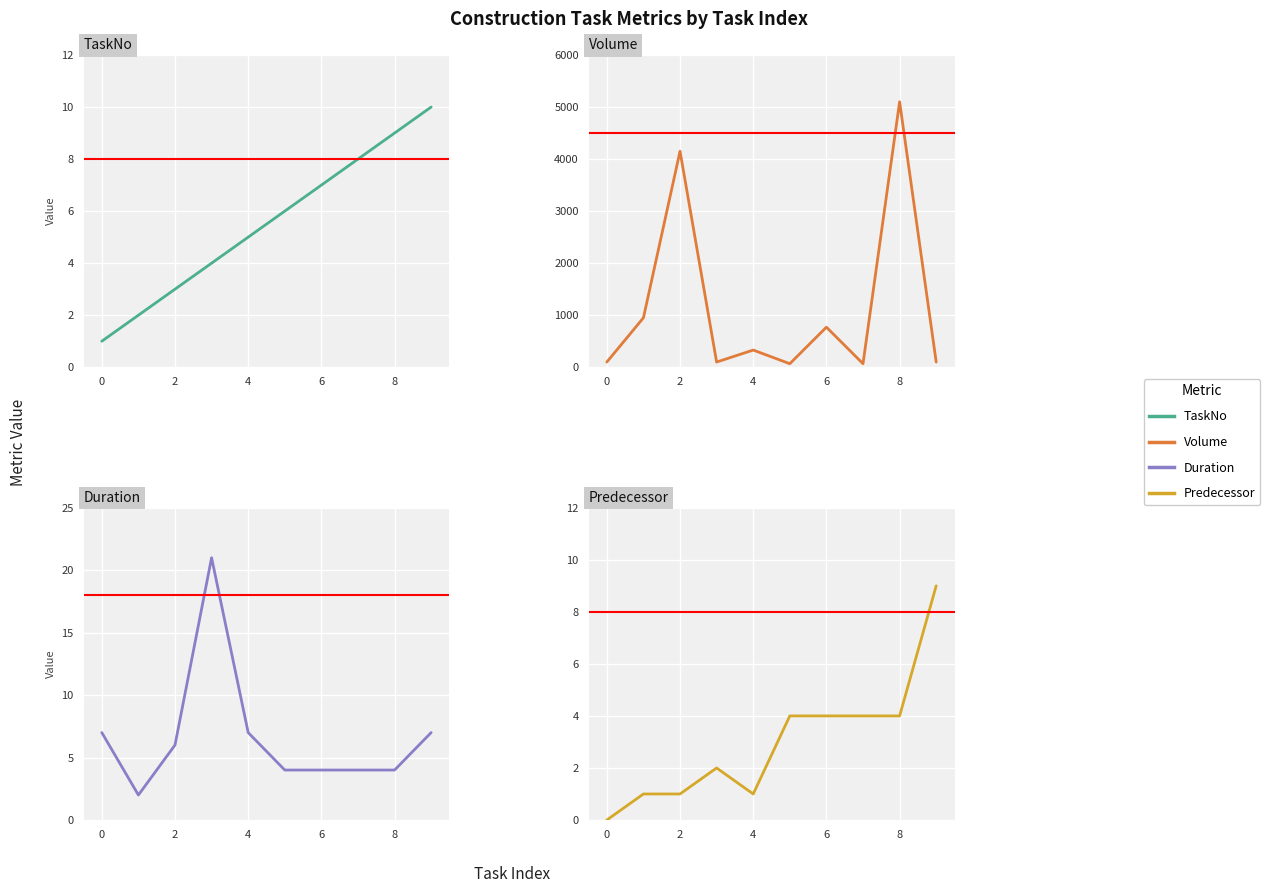

What is the difference between the maximum and minimum values in the Predecessor series?

9